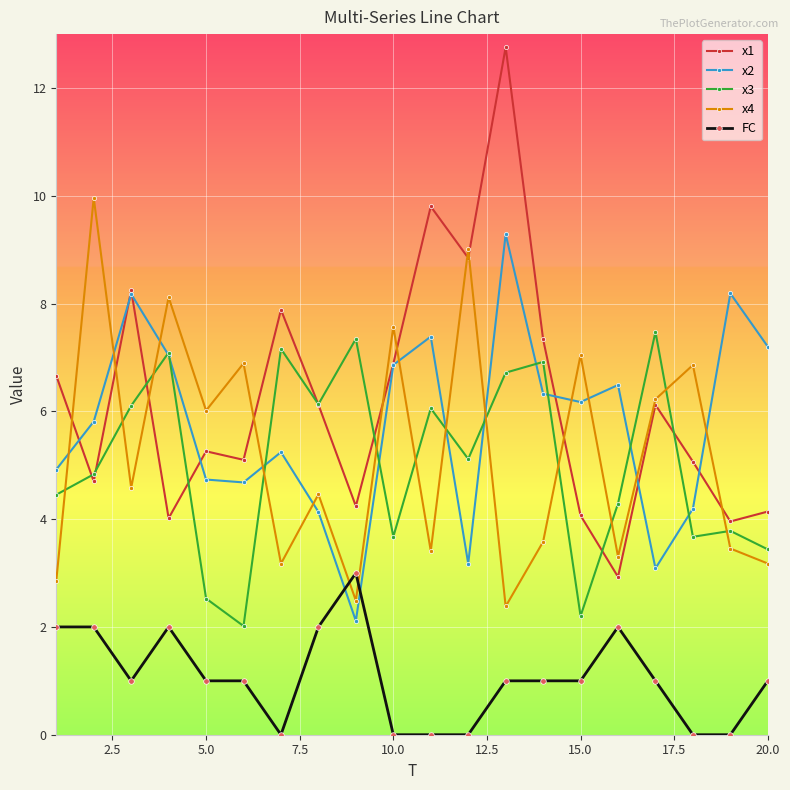

List the series in order of their peak value, highest first.

x1, x4, x2, x3, FC